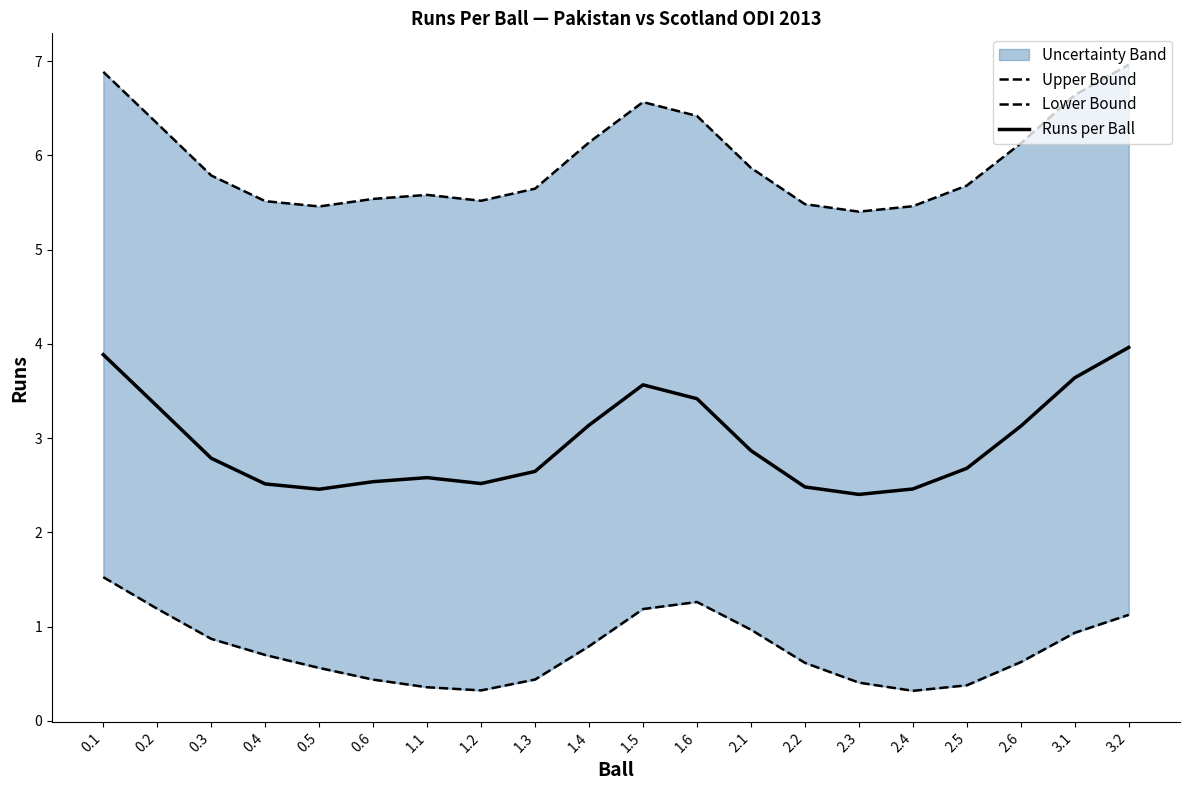

Where is Upper Bound nearest to the value 6?

2.6